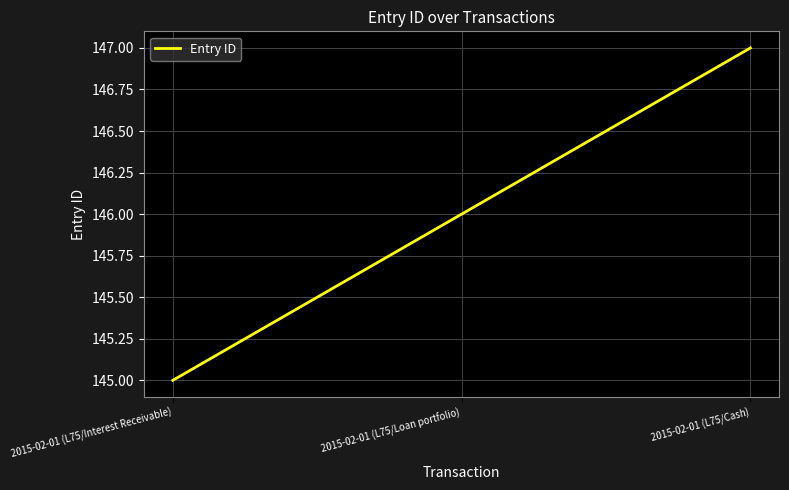

The value at 2015-02-01 (L75/Interest Receivable) is 242. True or false?

False